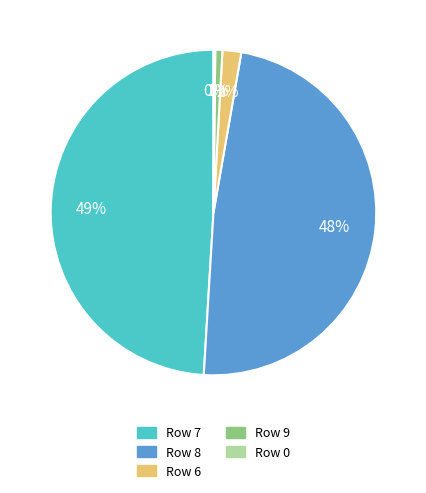

To the nearest percent, what is the difference between the largest and smallest slice percentages?

49%